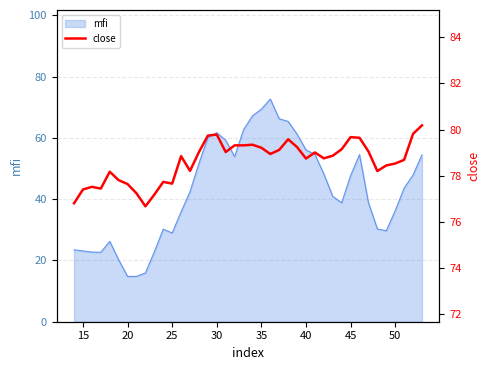

What is the maximum value for mfi?

72.7